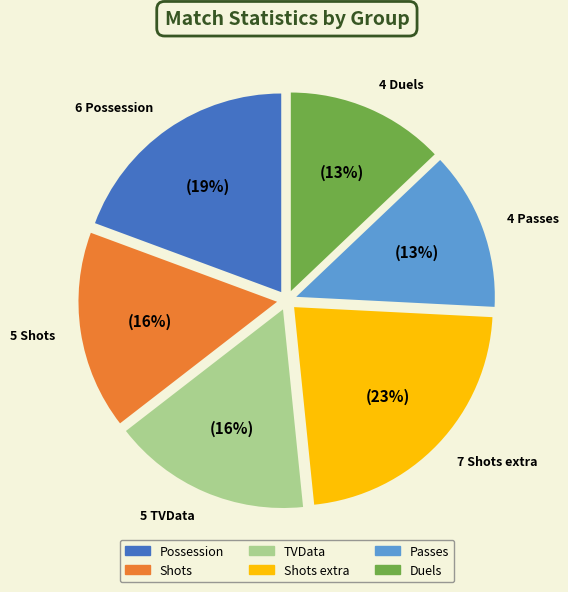

Count the number of slices in the pie.

6